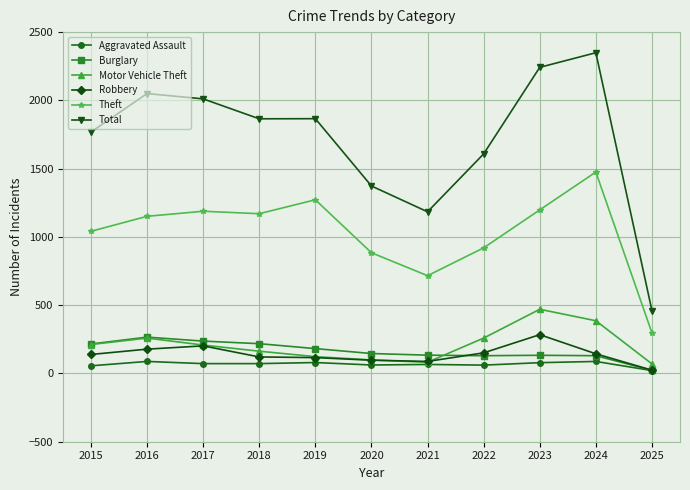

What is the minimum value shown in the chart?

21